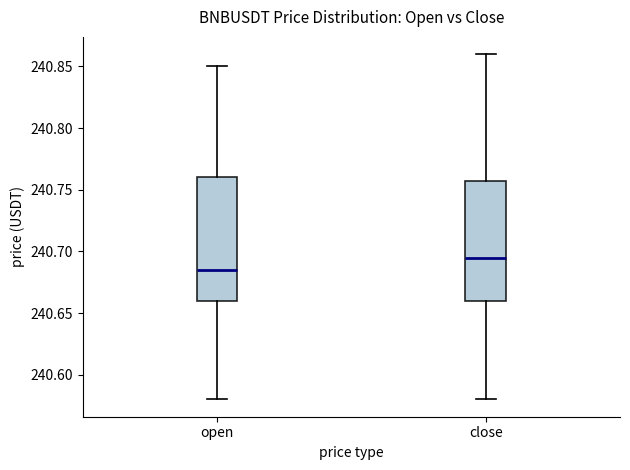

Reading left to right, read every box against the y-axis: the position of its median line, the range the box covers, and the ends of its whiskers. The values are not printed on the chart, so give them approximately, as read against the axis.

open: median 240.685, box 240.660 to 240.760, whiskers 240.580 to 240.850
close: median 240.695, box 240.660 to 240.760, whiskers 240.580 to 240.860